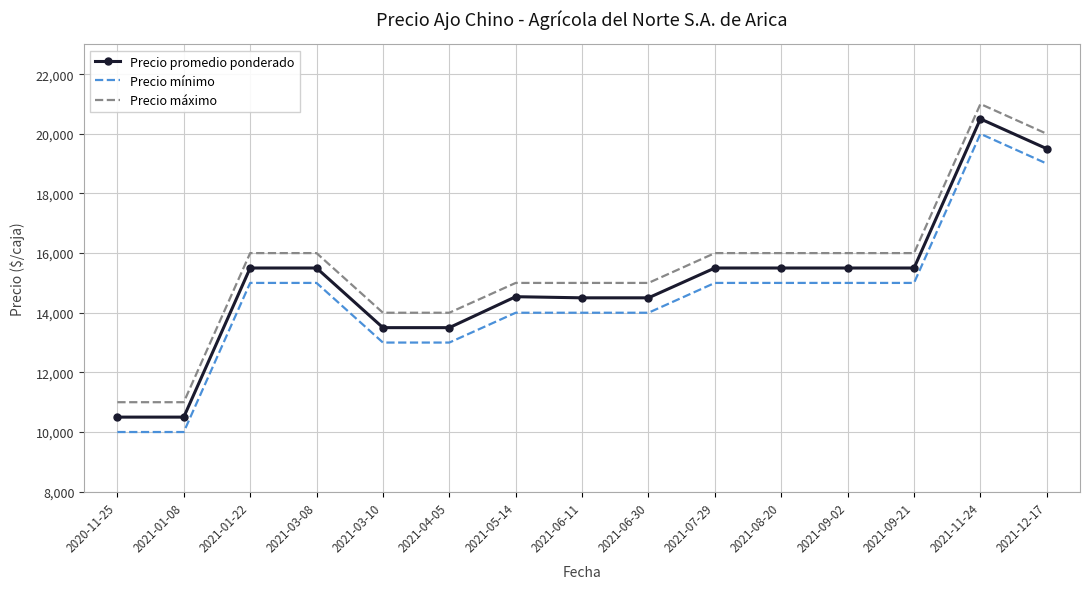

What is the spread (max minus min) of values at 2021-11-24?

1000